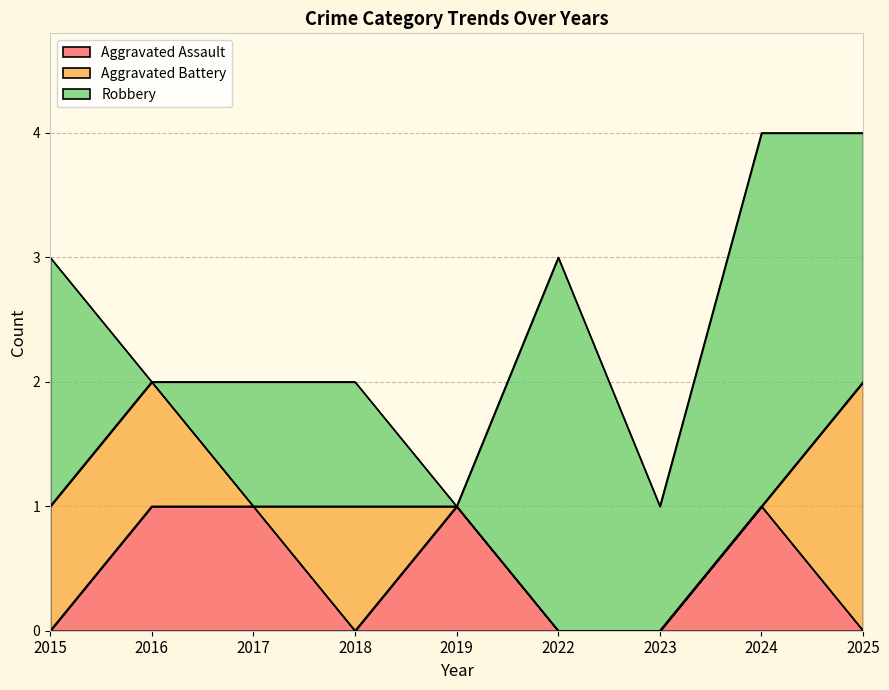

What is the total value across all series at 2017?

2